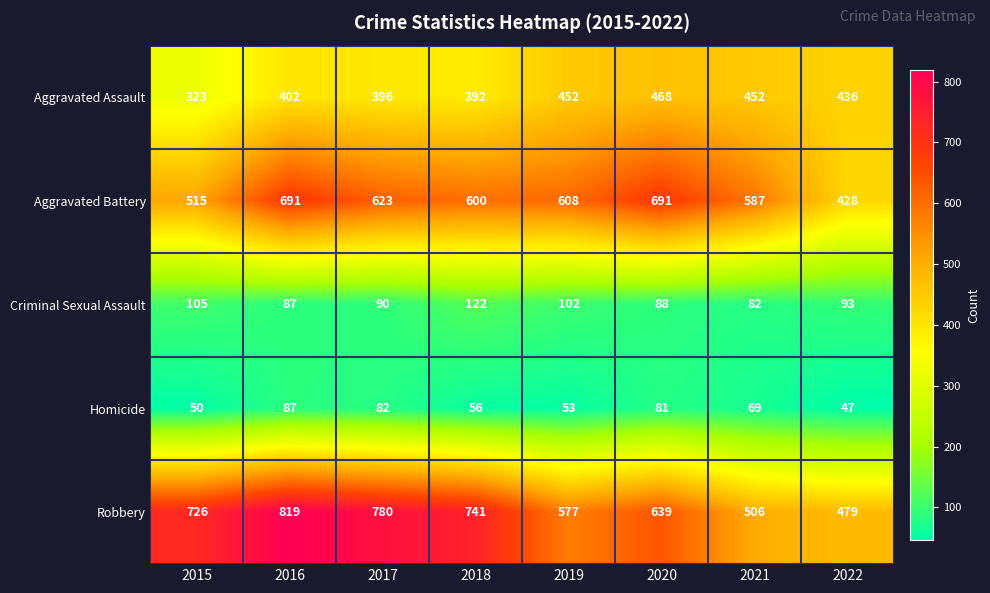

What is the lowest value of the Criminal Sexual Assault series?

82